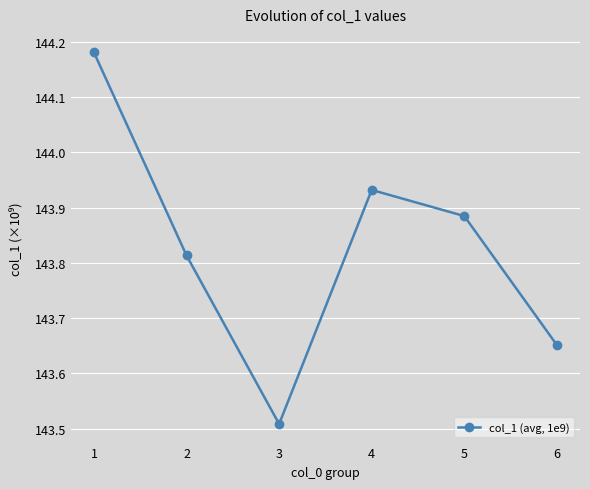

At which category does the chart reach its minimum across all series?

3